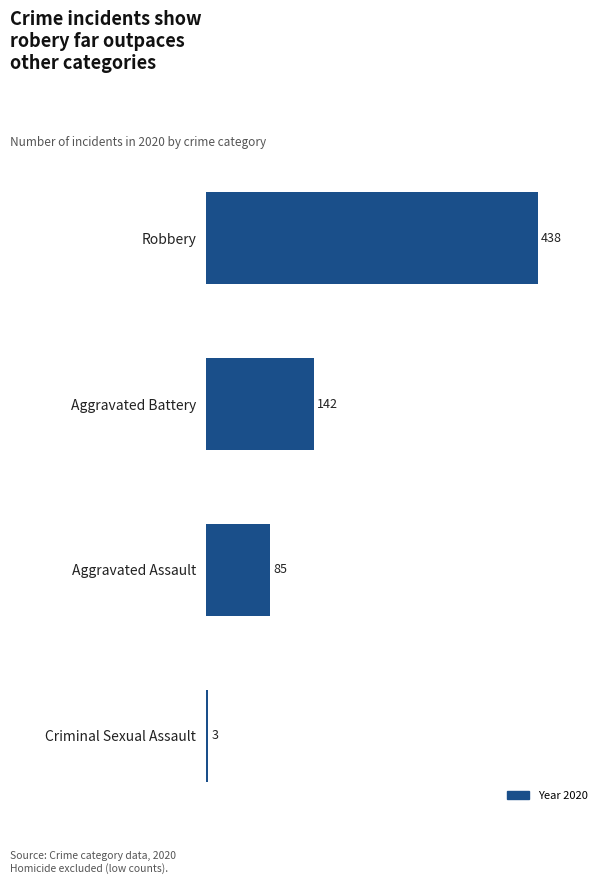

How many data points does each series have?

4